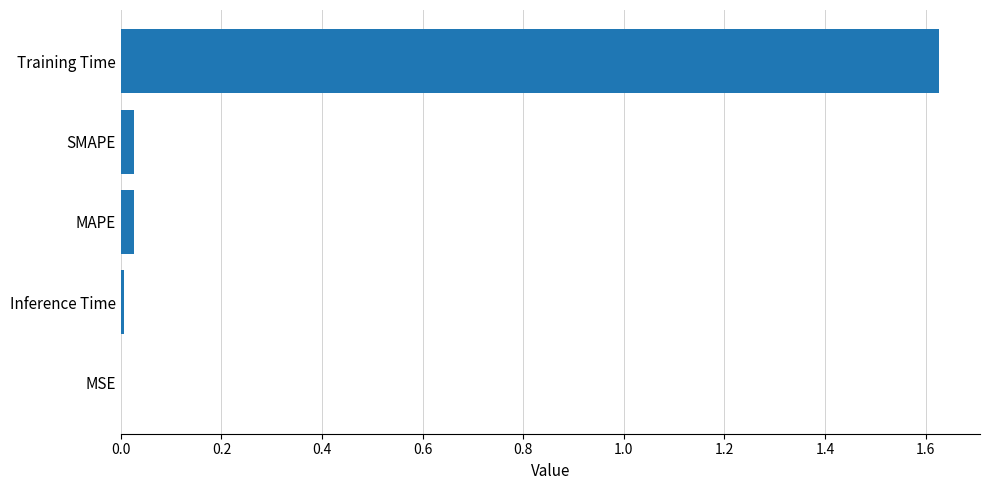

Is it true that the value at Training Time is 0.4?

False